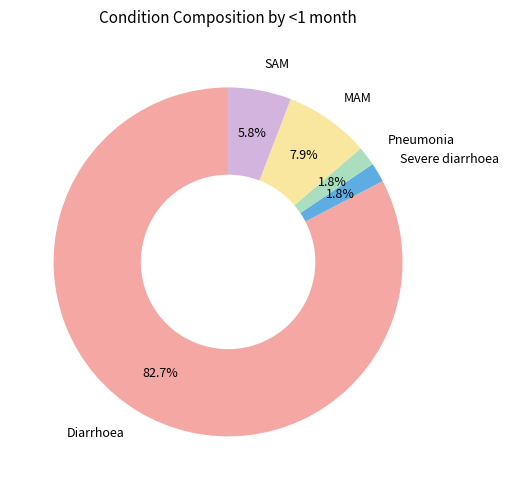

Combined, do Pneumonia and Severe diarrhoea account for over 50%?

No